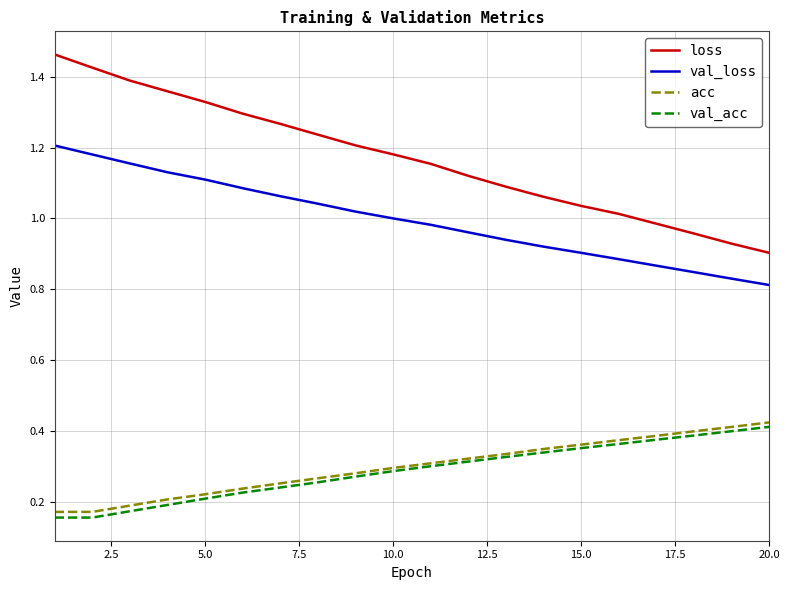

Which series has the largest total across all categories?

loss